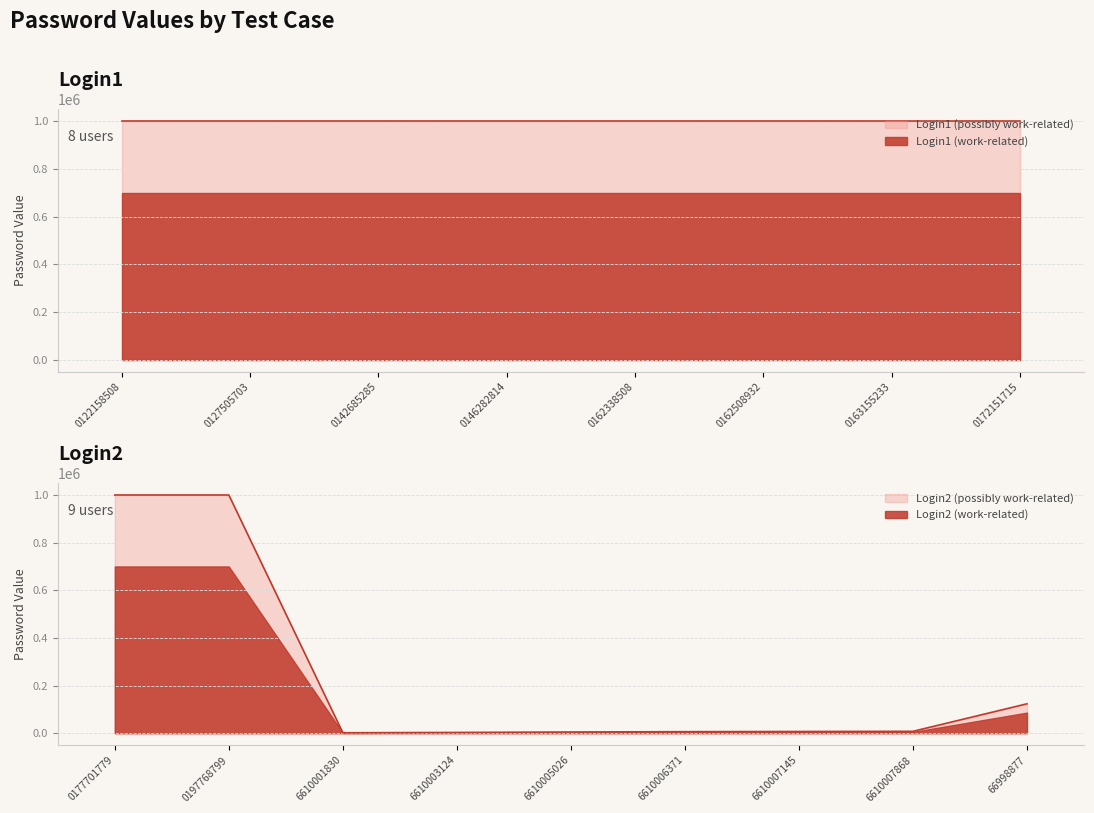

The Login2 (possibly work-related) series shows 6371.0 at 6610006371. True or false?

True